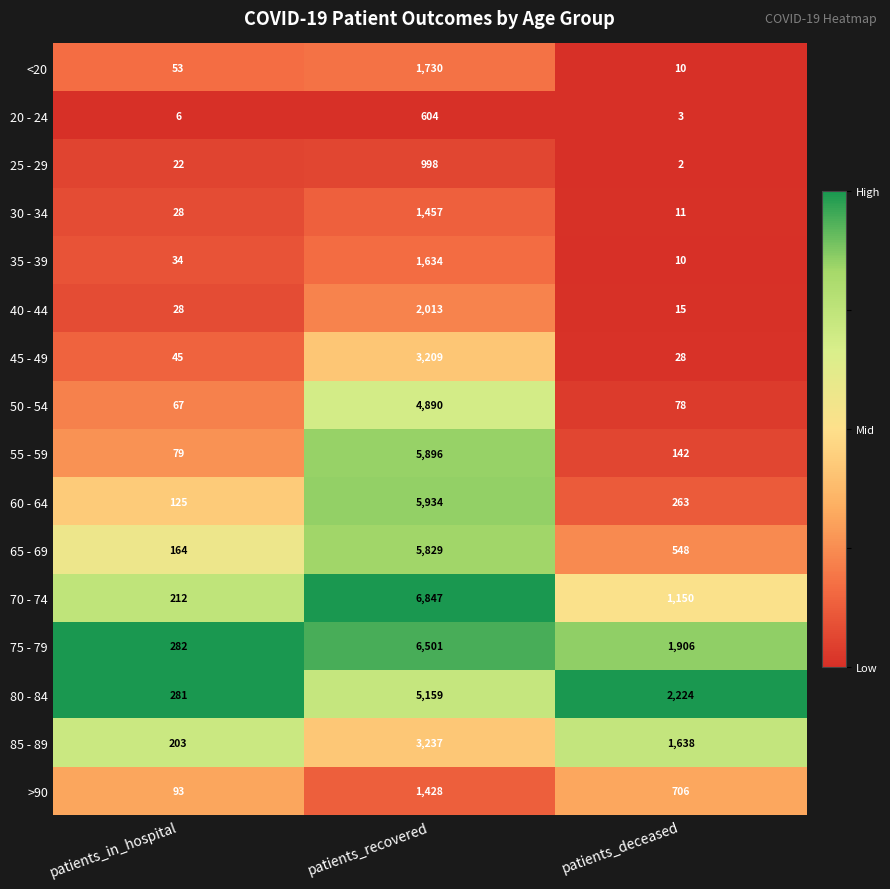

Where is 80 - 84 nearest to the value 2720?

patients_deceased